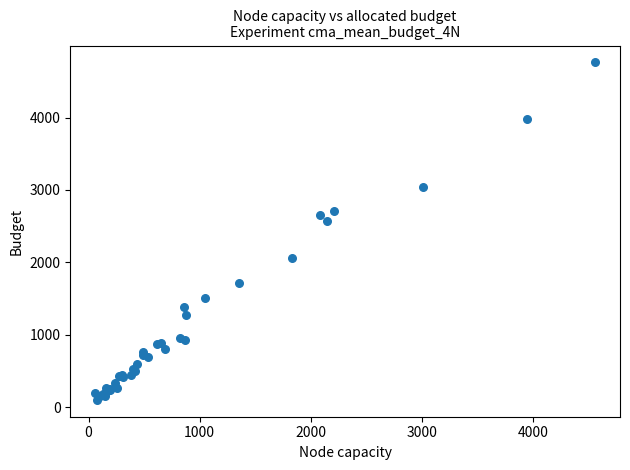

What Y value in the scatter plot is closest to 2430?

2566